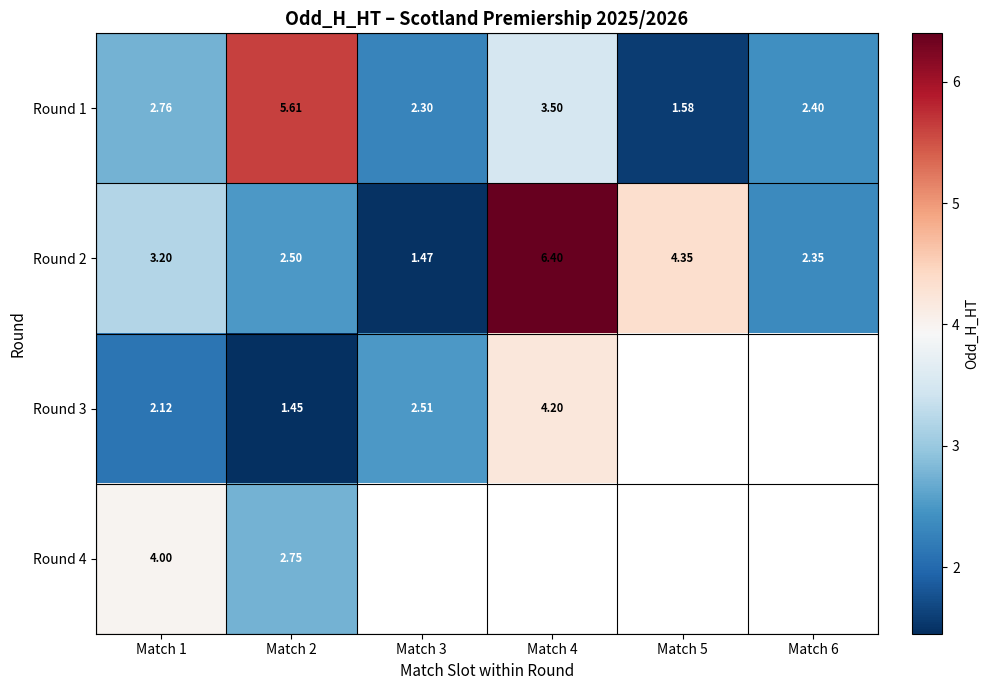

Is the value of Round 1 at Match 1 greater than the value of Round 2 at Match 6?

Yes